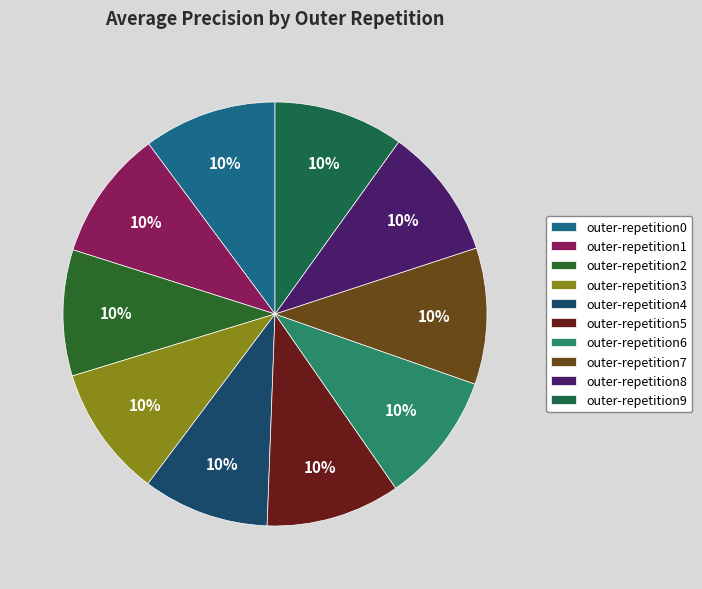

How many slices are in this pie chart?

10